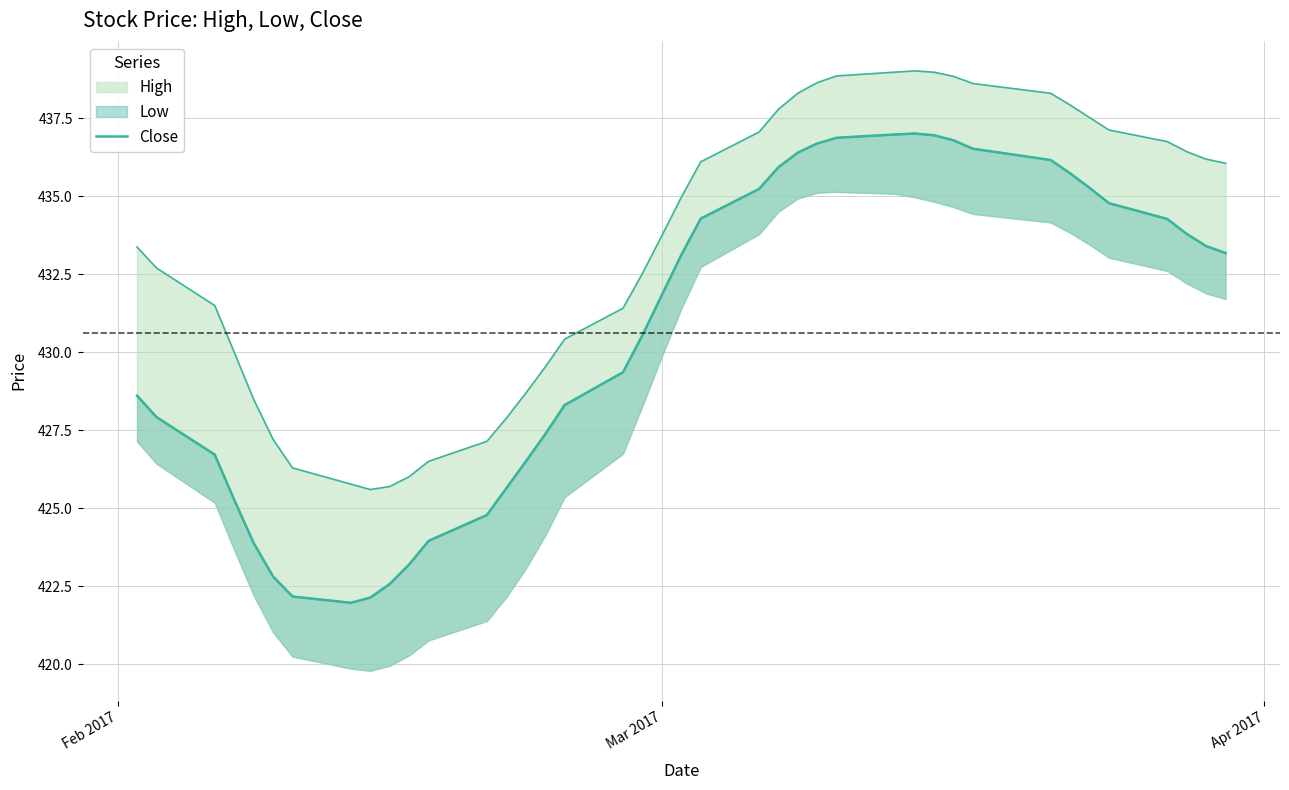

True or false: the data shows 154.4 at 32.

False